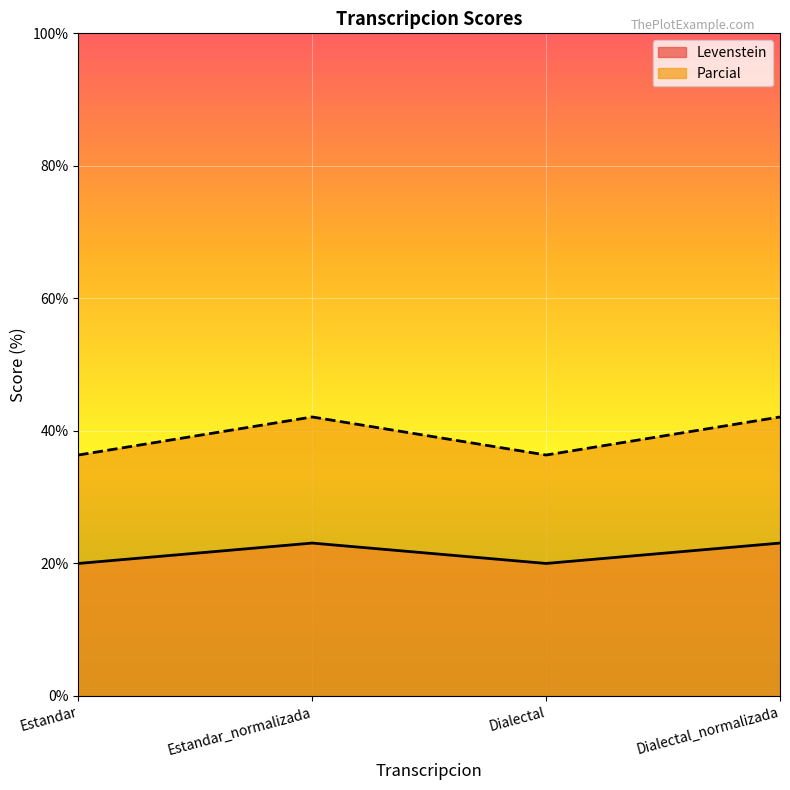

True or false: Parcial has more than 2 points higher than both neighbors.

False